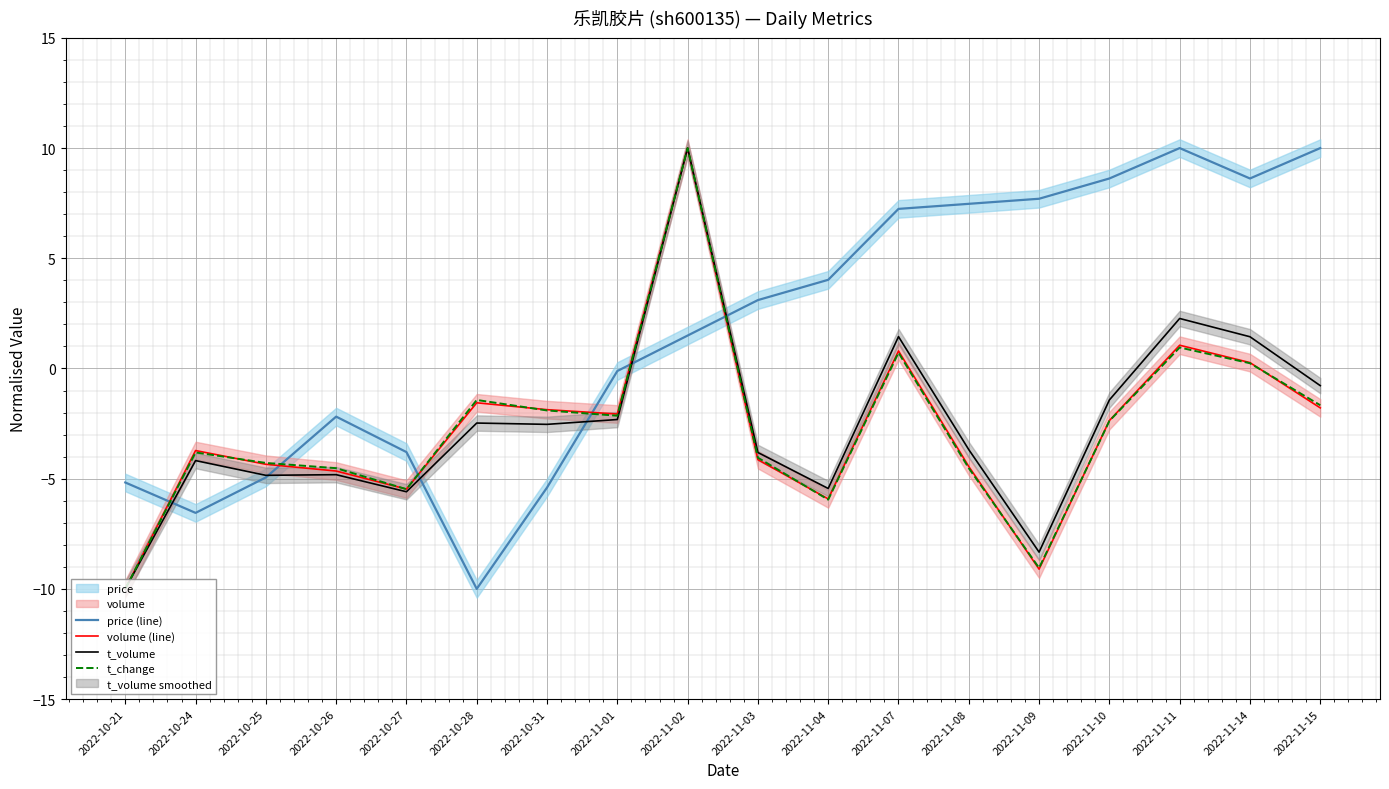

What is the label of the 17th point from the right?

2022-10-24